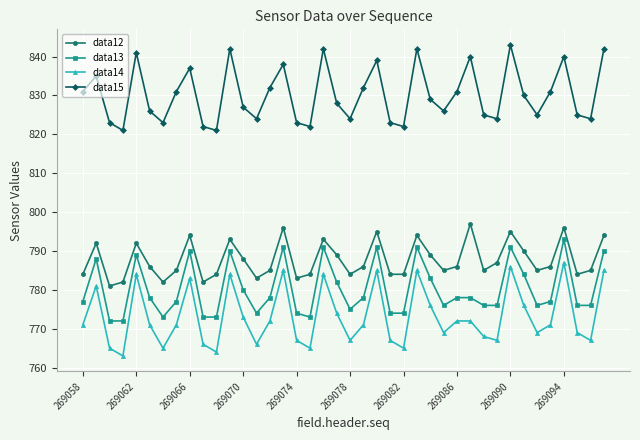

What is the value of the data15 point at the 21st from the left?

824